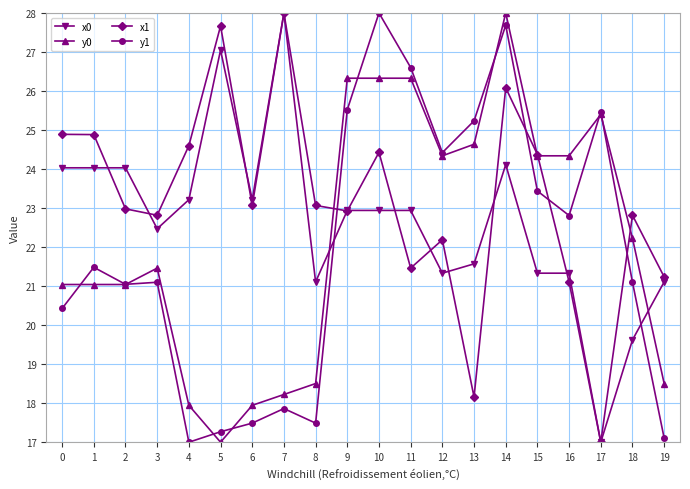

How many categories are shown in the chart?

20